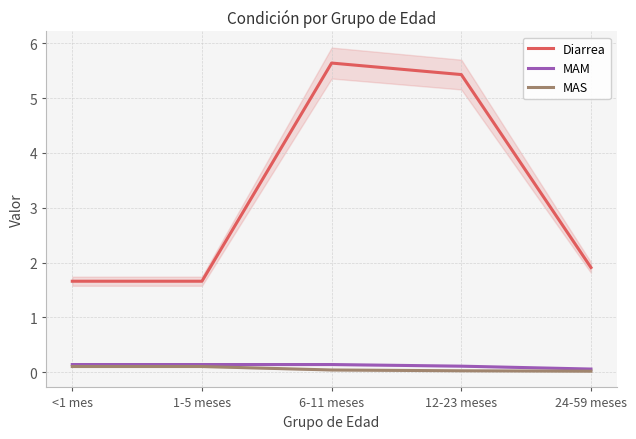

The value of Diarrea at 24-59 meses is 0.5. True or false?

False